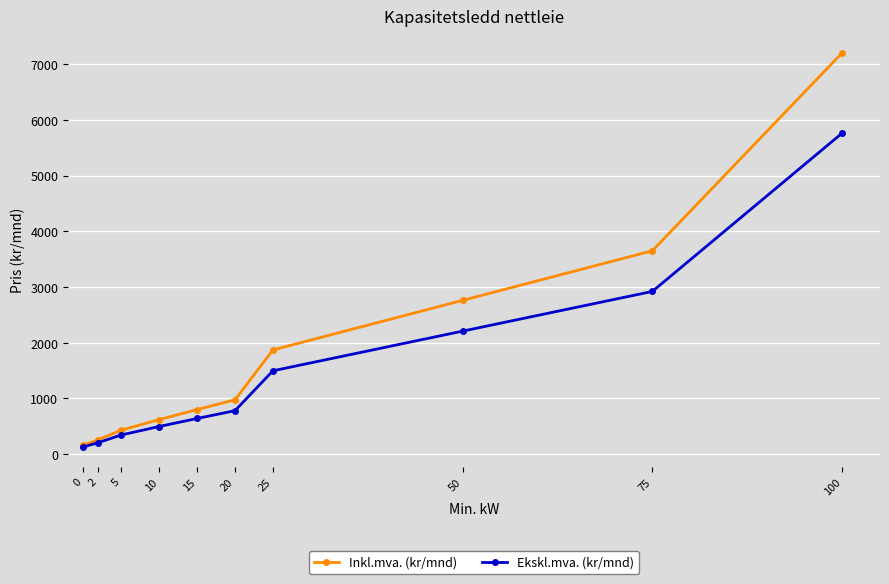

At 75, list the series in order from largest to smallest.

Inkl.mva. (kr/mnd), Ekskl.mva. (kr/mnd)